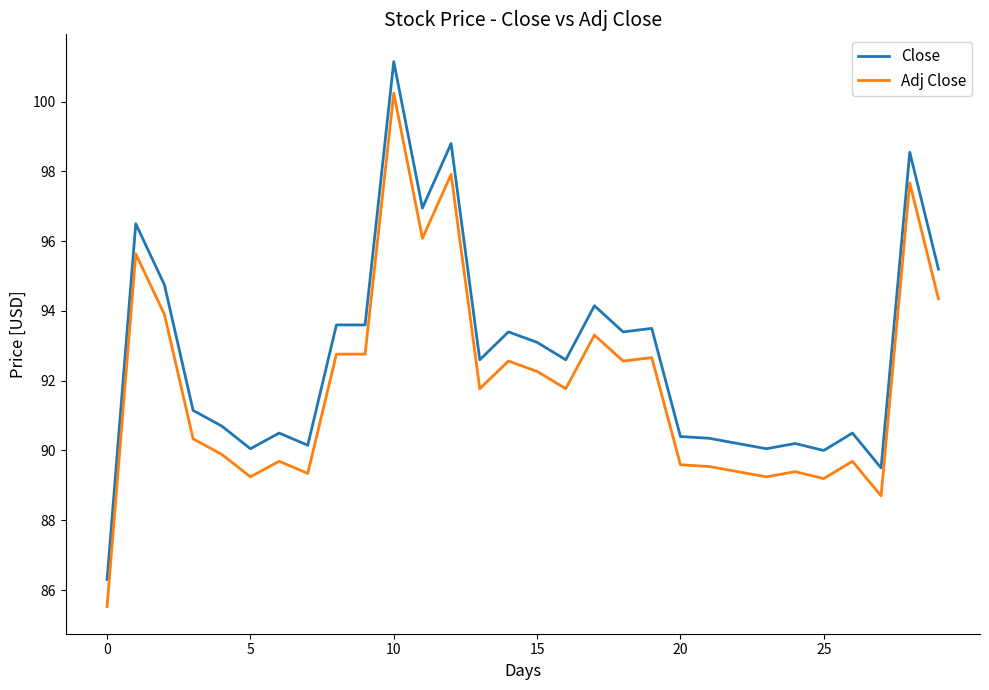

Which series has the largest total across all categories?

Close